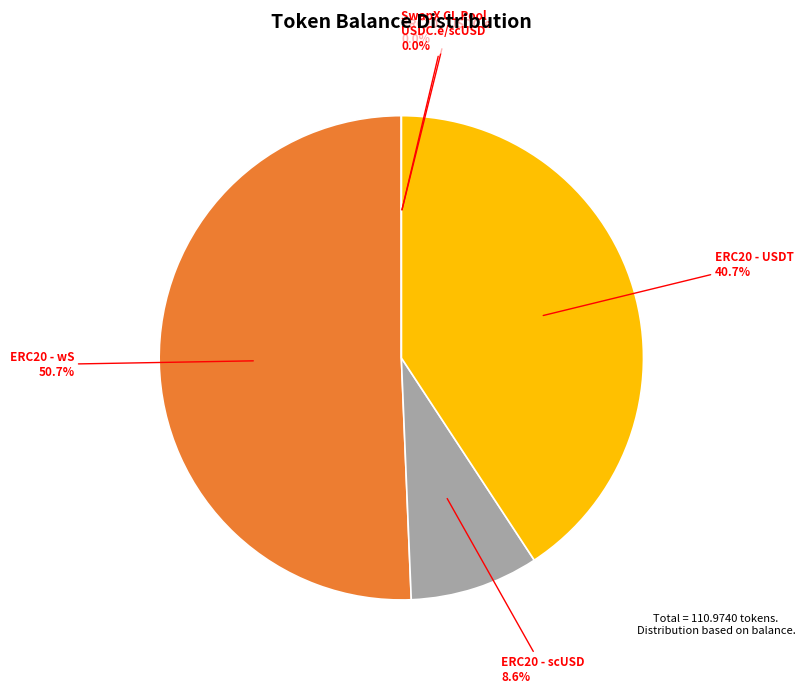

What is the change in value from ERC20 - USDT to SwapX CL Pool - USDC.e/scUSD?

-45.2